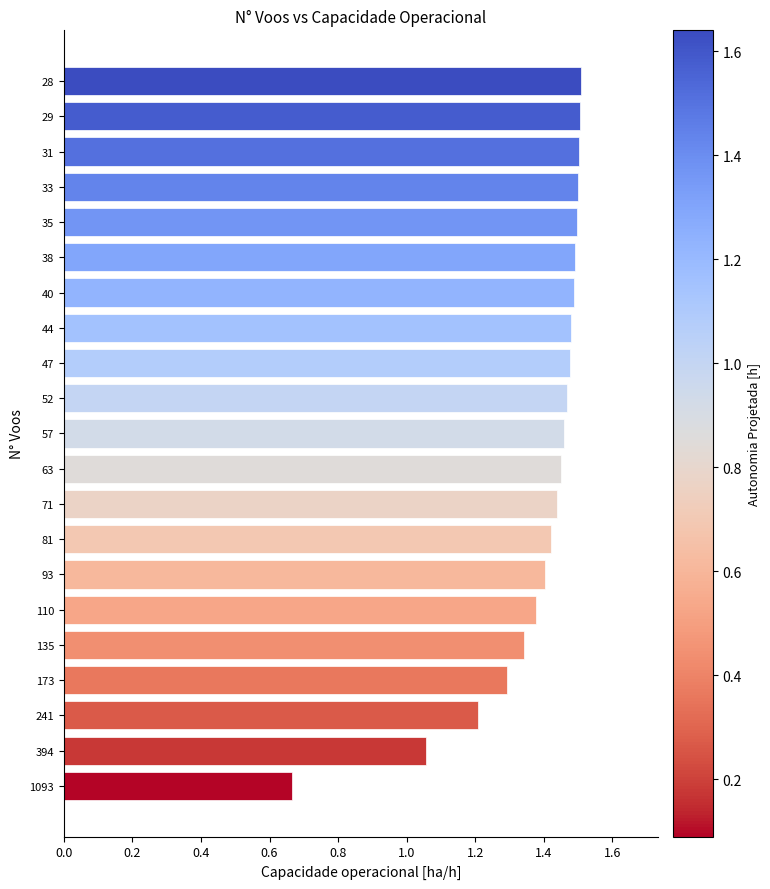

What is the ratio of the value at 38 to the value at 33?

1.0